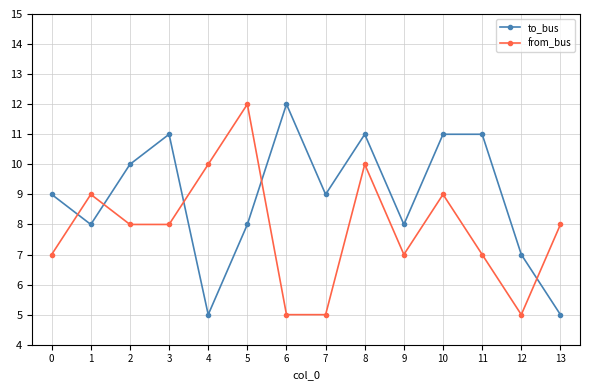

What are all the series names shown in the legend?

to_bus, from_bus